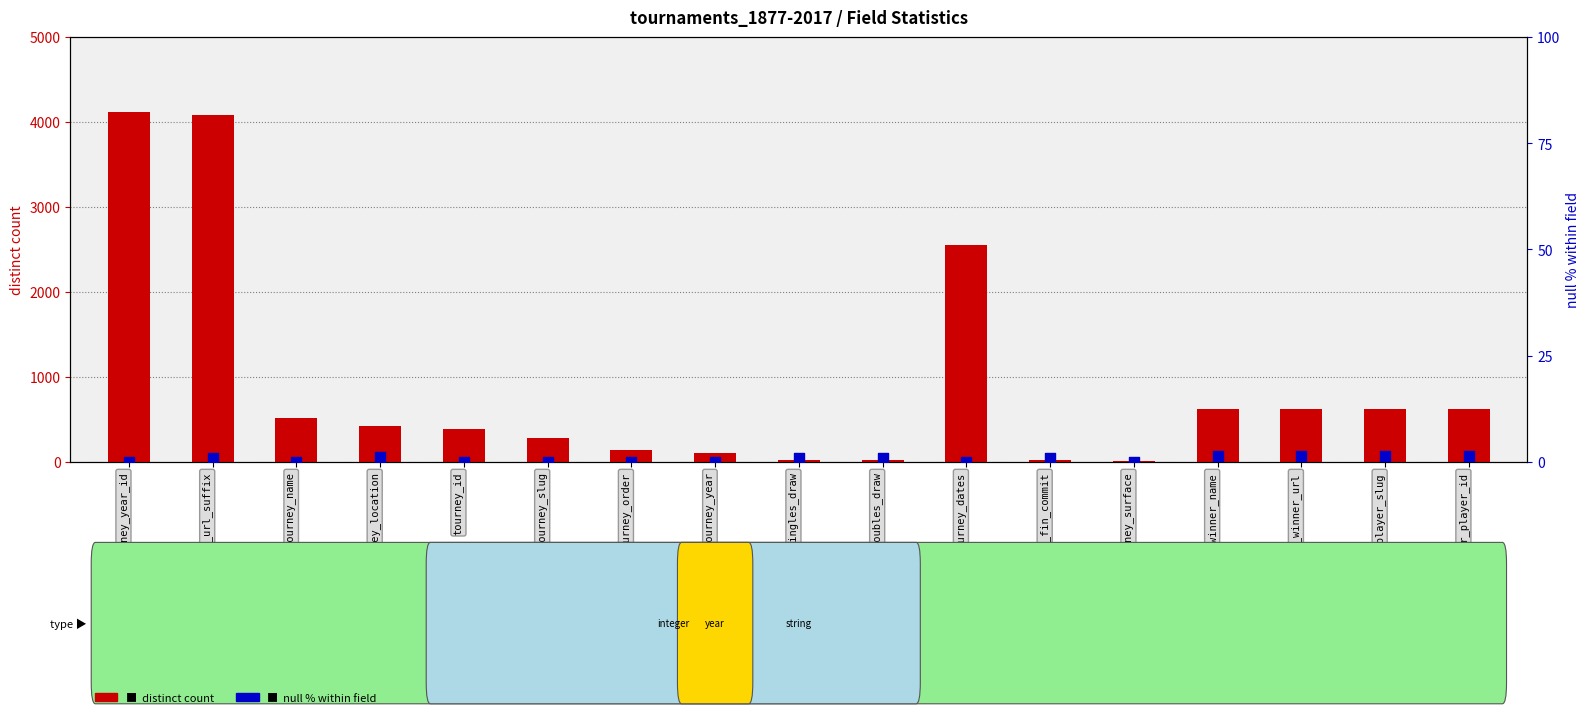

Which series contains the lowest Y value?

null % within field